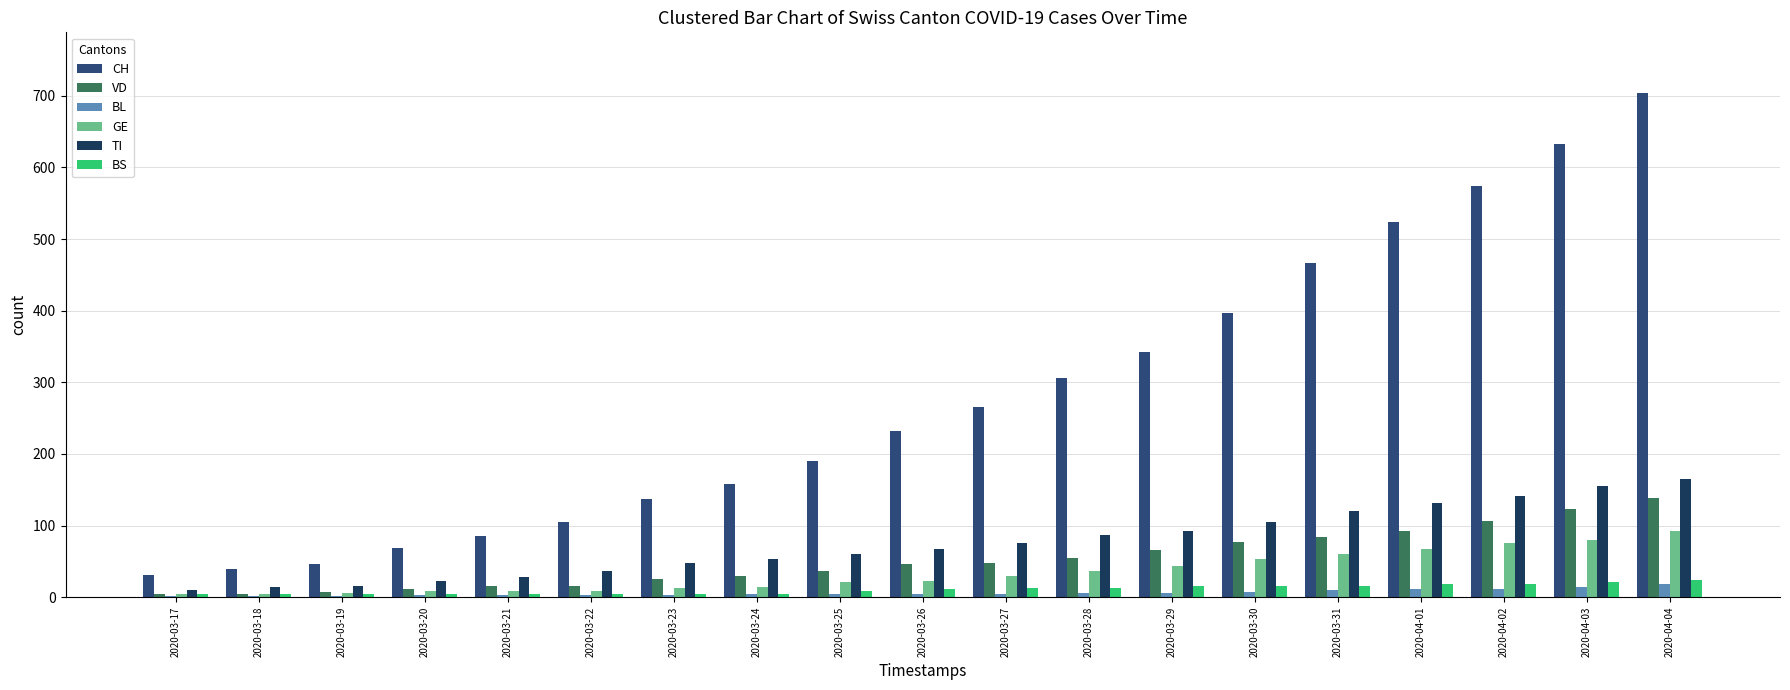

What is the approximate value of TI at 2020-04-03, to the nearest 50?

150